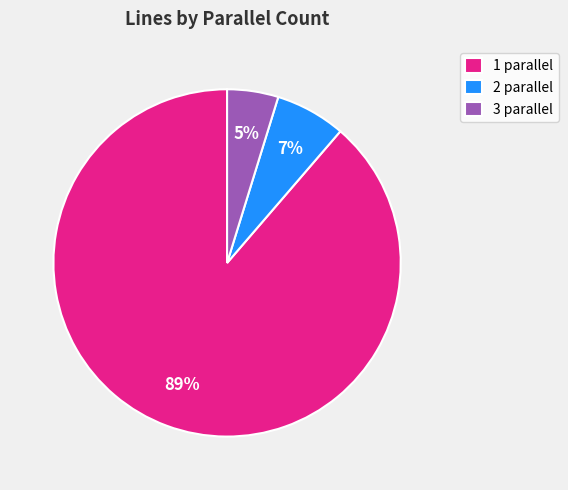

How many slices are in this pie chart?

3